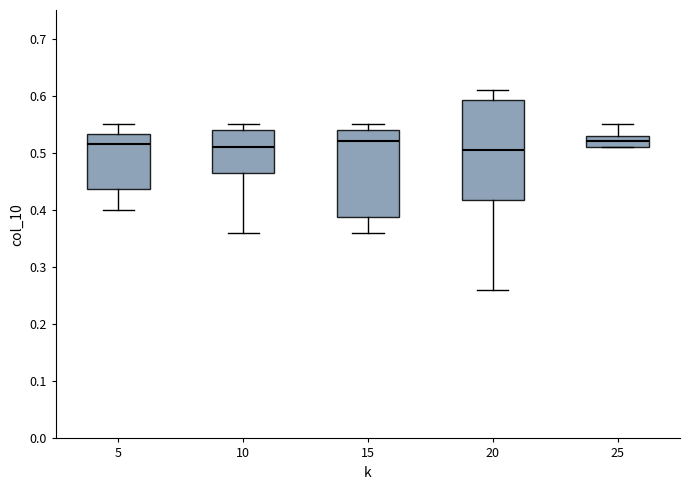

Reading left to right, transcribe this box plot: for each box, give where its median line is, the range the box spans, and where its two whiskers end, as read against the y-axis. The values are not printed on the chart, so give them approximately, as read against the axis.

5: median 0.52, box 0.44 to 0.53, whiskers 0.40 to 0.55
10: median 0.51, box 0.47 to 0.54, whiskers 0.36 to 0.55
15: median 0.52, box 0.39 to 0.54, whiskers 0.36 to 0.55
20: median 0.51, box 0.42 to 0.59, whiskers 0.26 to 0.61
25: median 0.52, box 0.51 to 0.53, whiskers 0.51 to 0.55